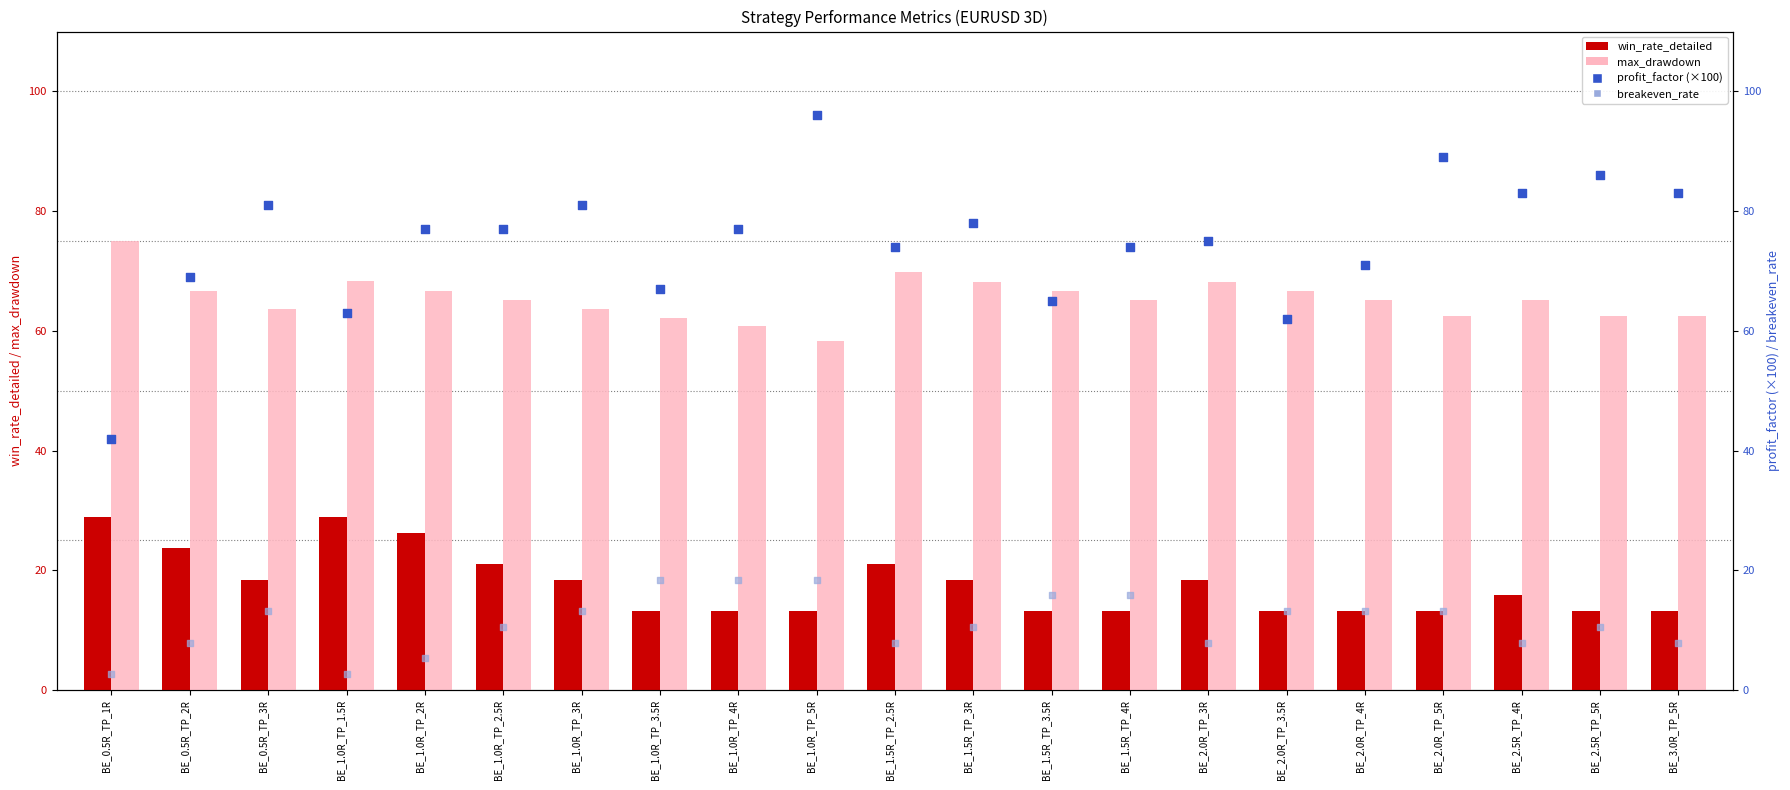

What are all the series names shown in the legend?

win_rate_detailed, max_drawdown, profit_factor (×100), breakeven_rate